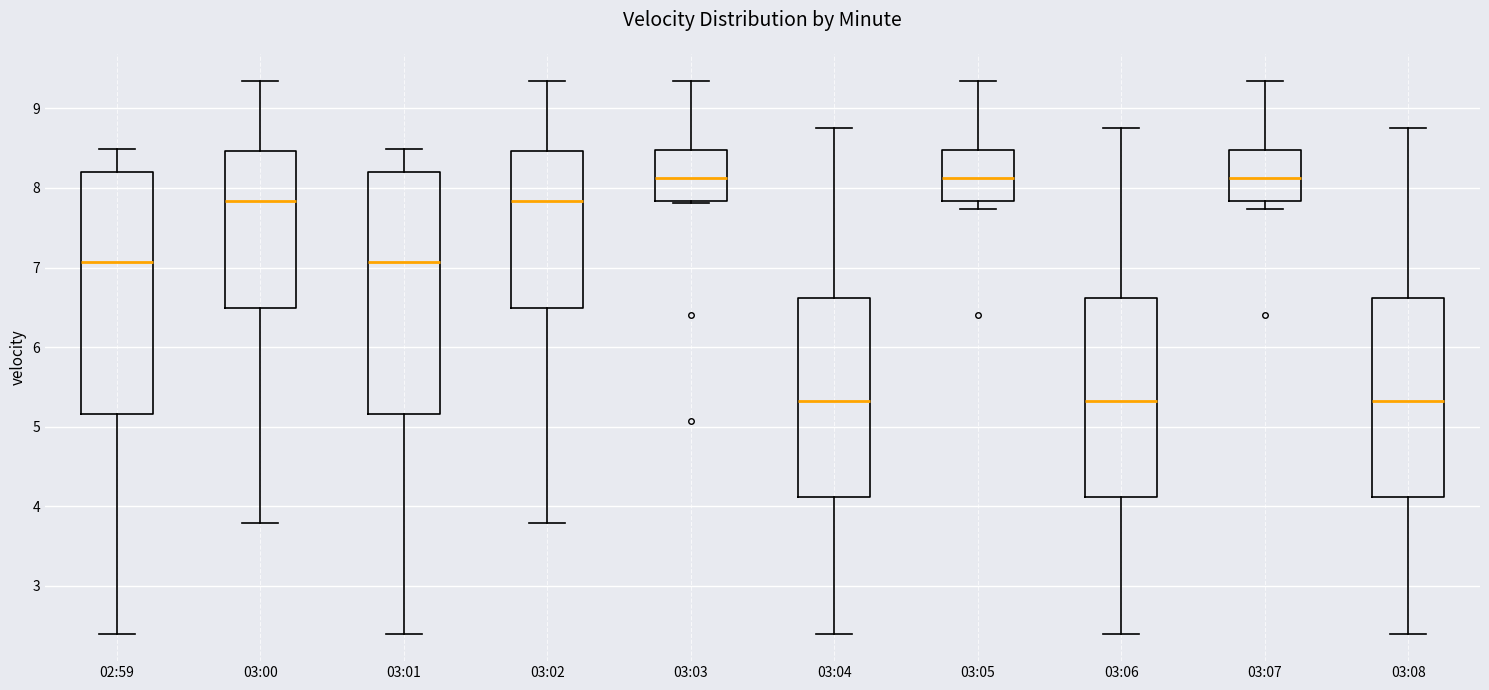

Where does the median line of the box for 03:04 sit on the y-axis? The values are not printed on the chart, so give them approximately, as read against the axis.

5.3